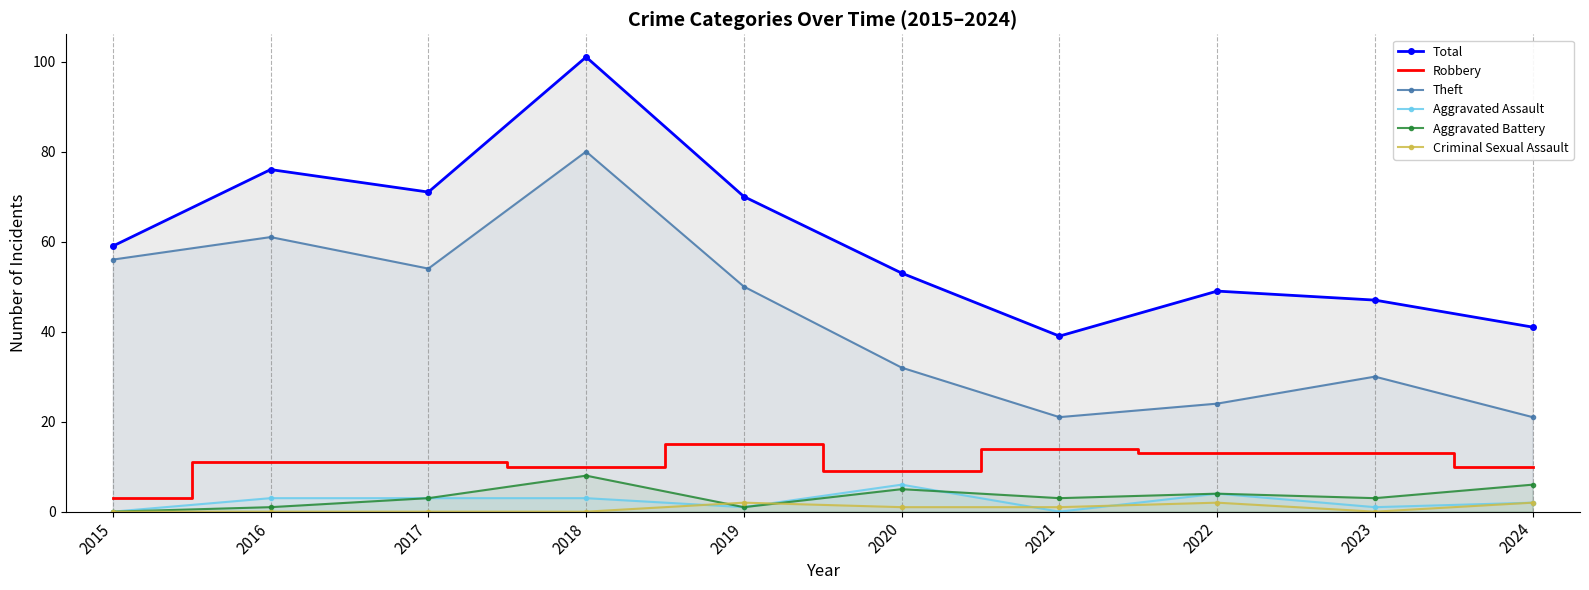

Rank the categories by Robbery value from highest to lowest.

2019, 2021, 2022, 2023, 2016, 2017, 2018, 2024, 2020, 2015